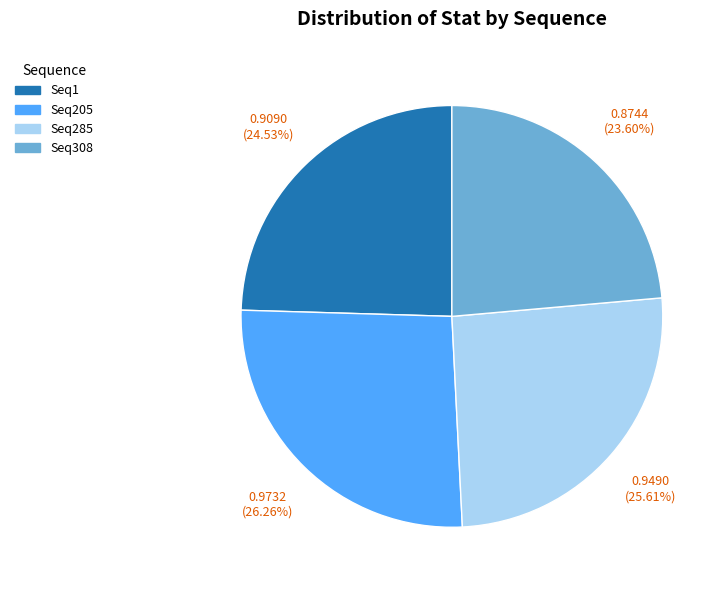

How many slices are in this pie chart?

4